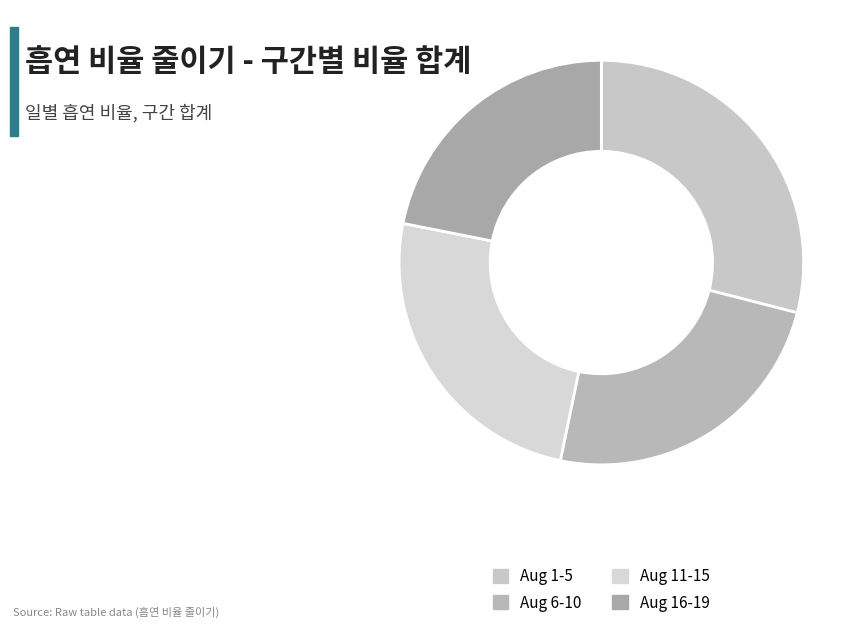

How many slices are in this pie chart?

4